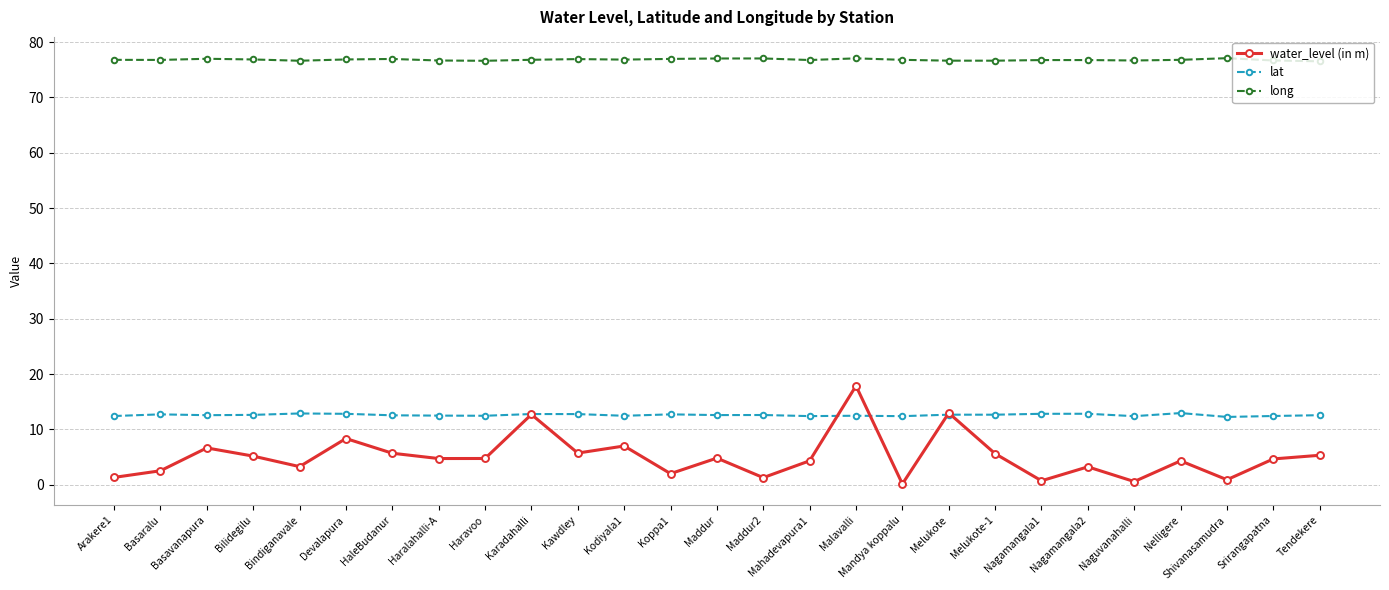

What is the approximate value of lat at Malavalli?

12.5